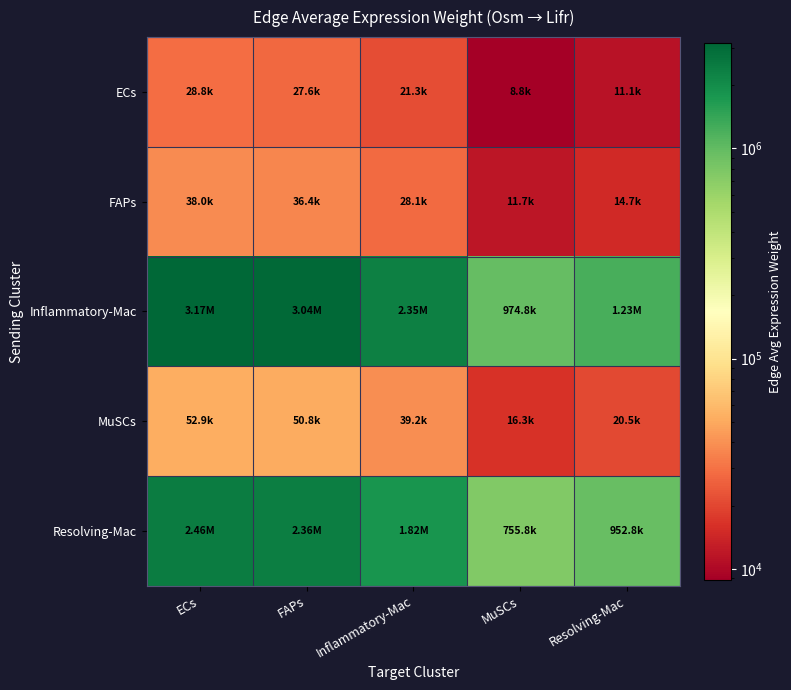

What is the total value across all series at Inflammatory-Mac?

4264262.7